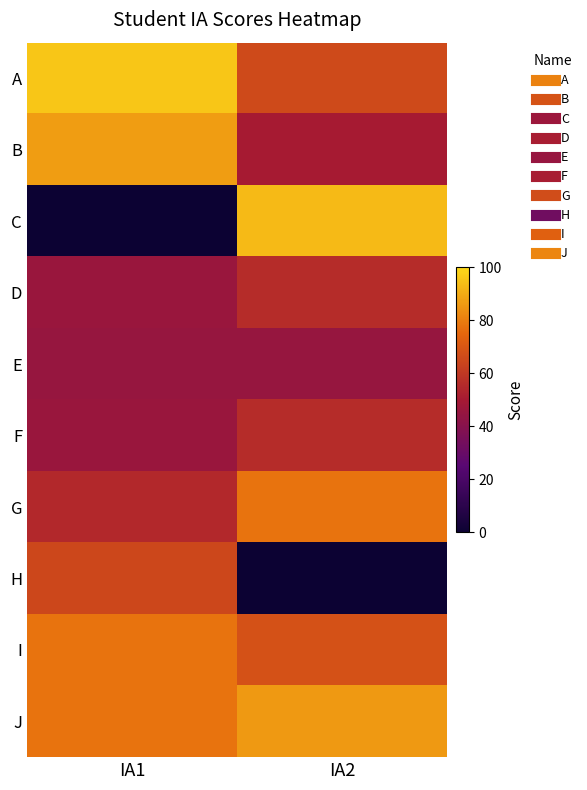

Reading left to right, what are all the values shown in this chart?

A: IA1=96	IA2=66
B: IA1=87	IA2=50
C: IA1=0	IA2=93
D: IA1=46	IA2=56
E: IA1=45	IA2=45
F: IA1=46	IA2=56
G: IA1=55	IA2=78
H: IA1=65	IA2=0
I: IA1=78	IA2=68
J: IA1=78	IA2=86